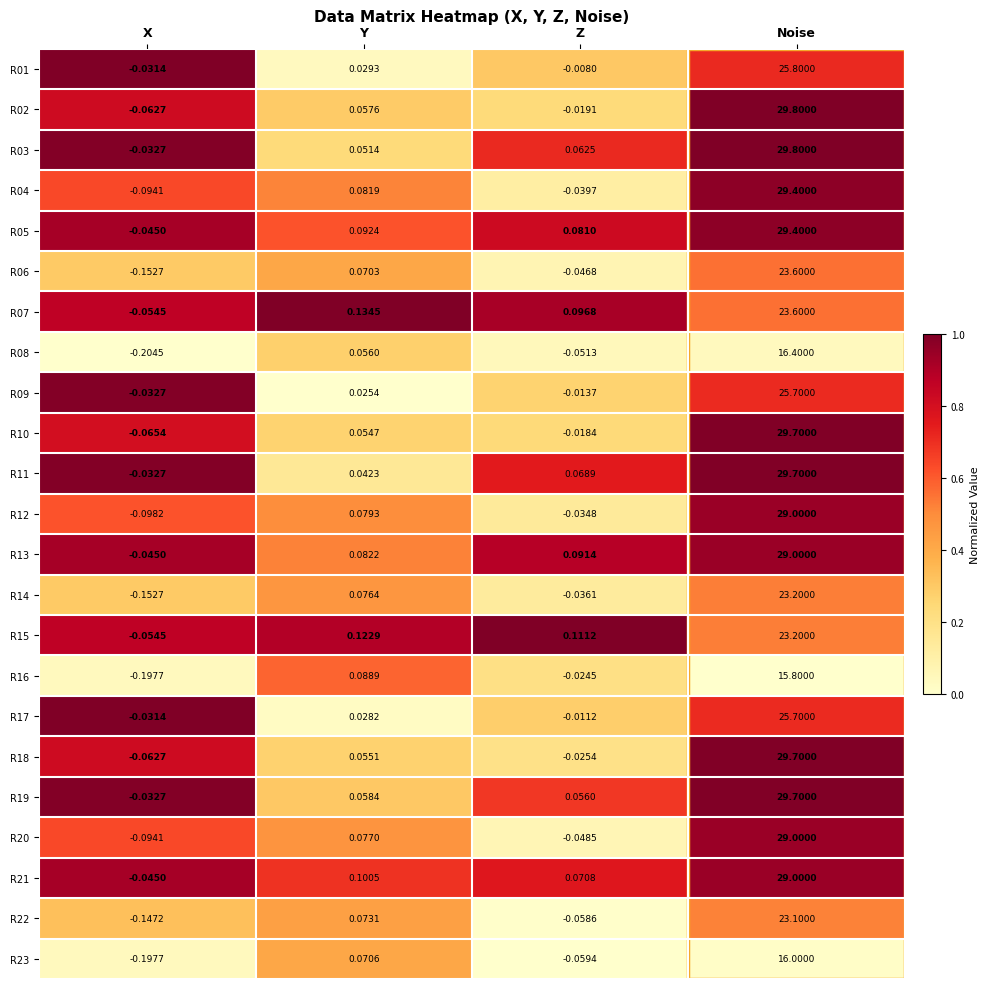

Which series has the widest spread of values?

R02